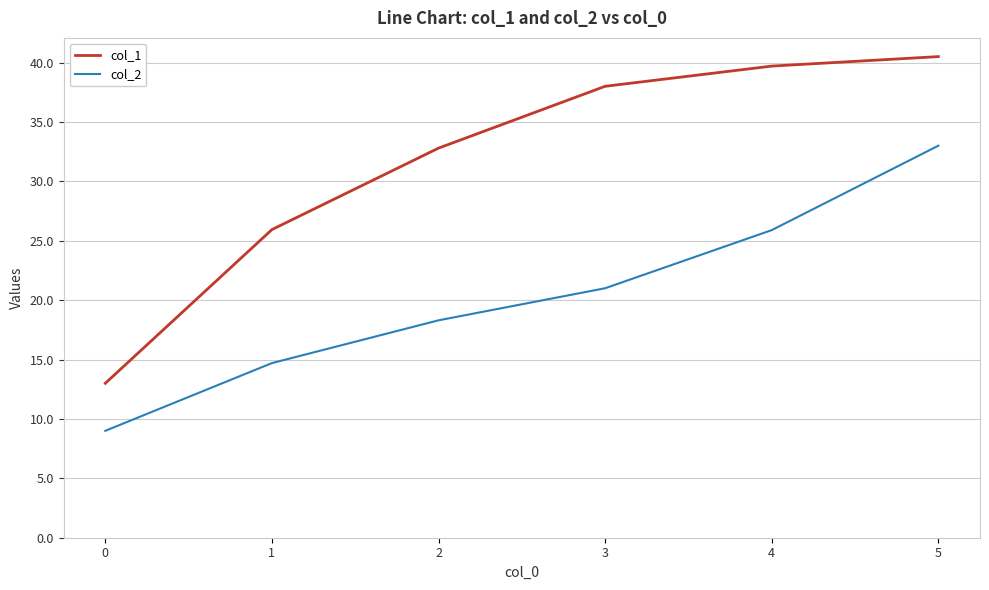

What is the minimum value shown in the chart?

9.0